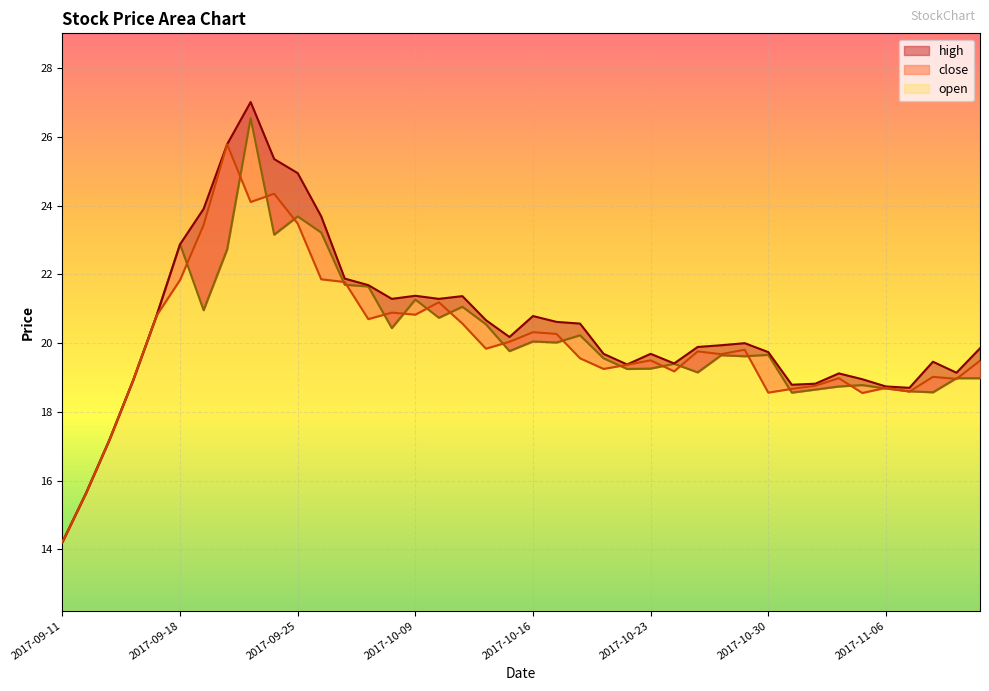

What is the label of the 22nd point from the right?

2017-10-12